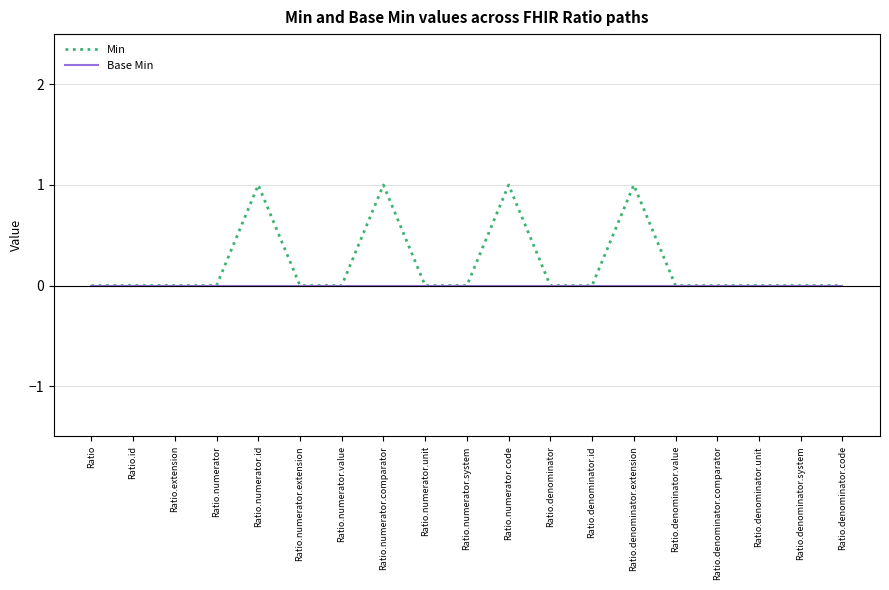

List the series in order of their peak value, lowest first.

Base Min, Min